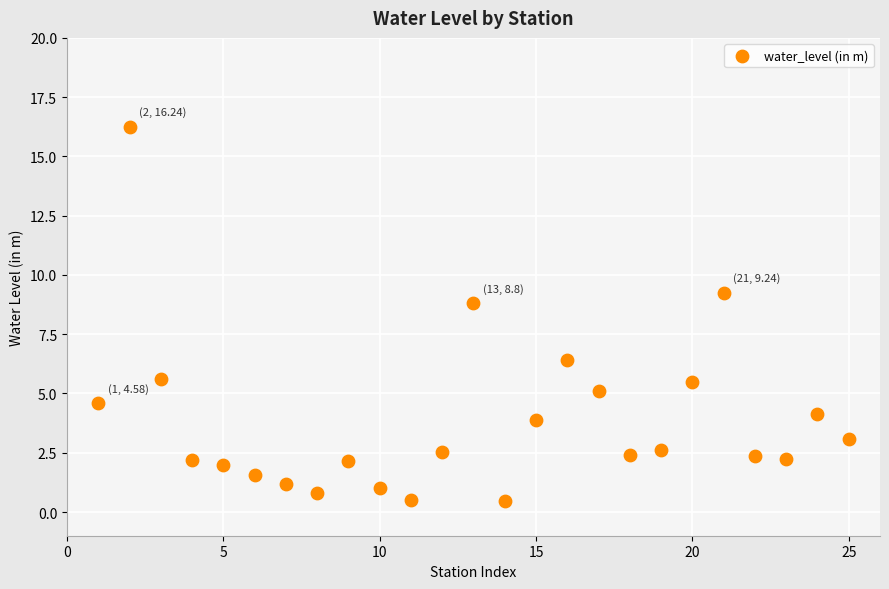

What is the range of Y values (max minus min)?

15.8